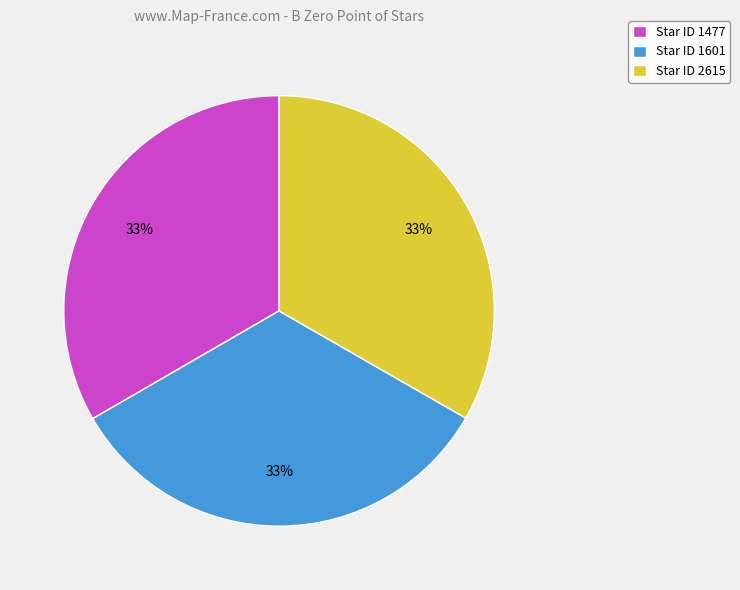

How many slices are in this pie chart?

3